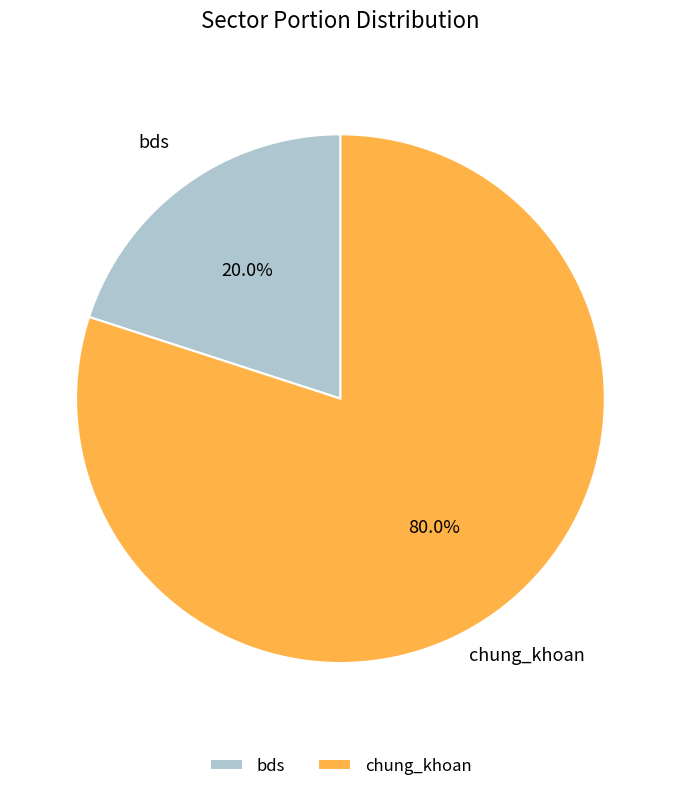

What is the total percentage of bds and chung_khoan?

100.0%